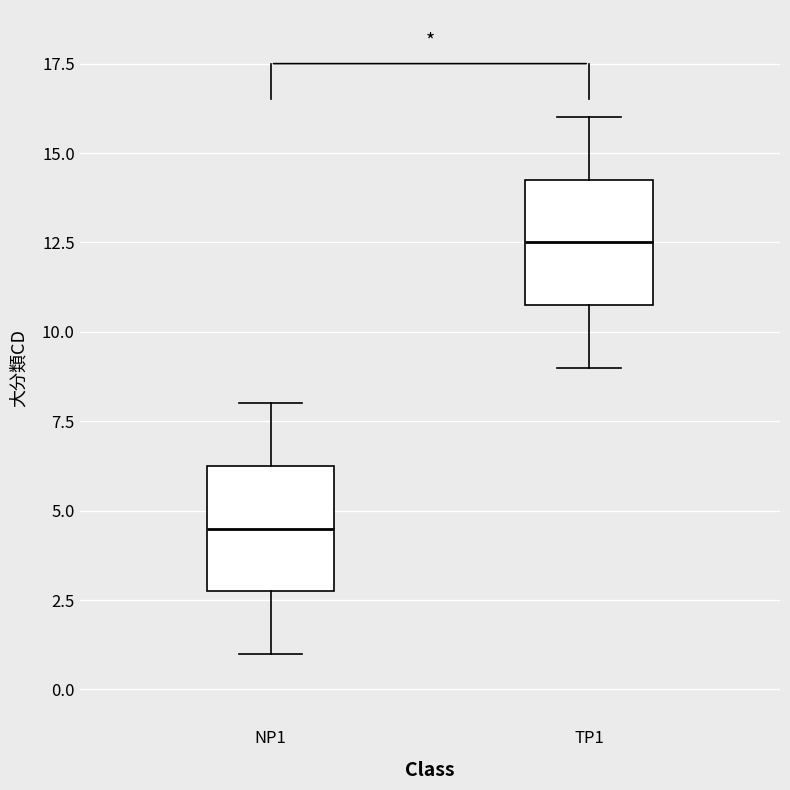

Reading left to right, transcribe this box plot: for each box, give where its median line is, the range the box spans, and where its two whiskers end, as read against the y-axis. The values are not printed on the chart, so give them approximately, as read against the axis.

NP1: median 4.5, box 3.0 to 6.5, whiskers 1.0 to 8.0
TP1: median 12.5, box 11.0 to 14.5, whiskers 9.0 to 16.0